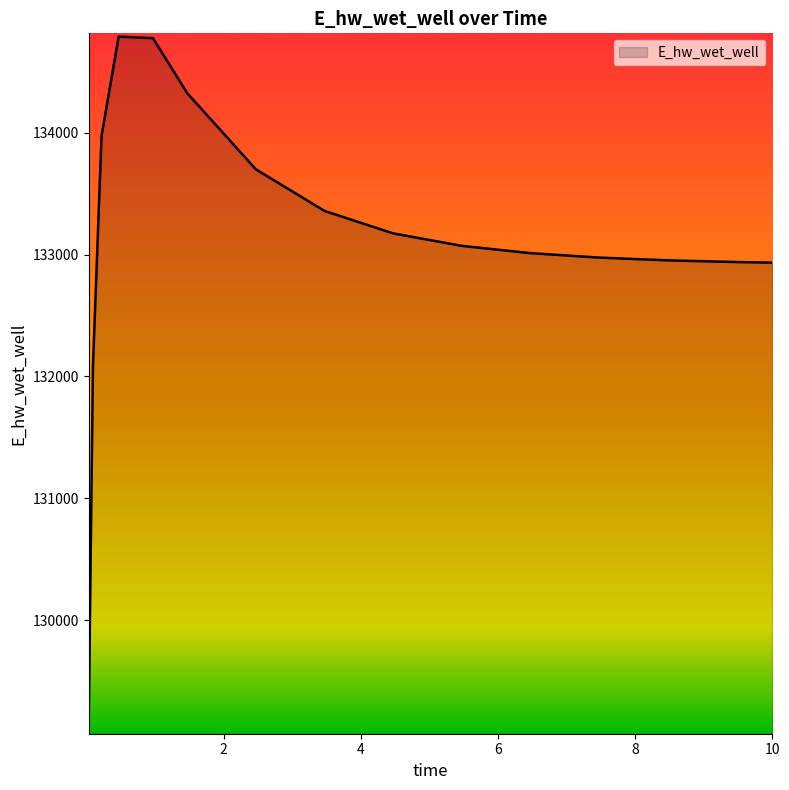

What is the maximum value shown in the chart?

134791.1